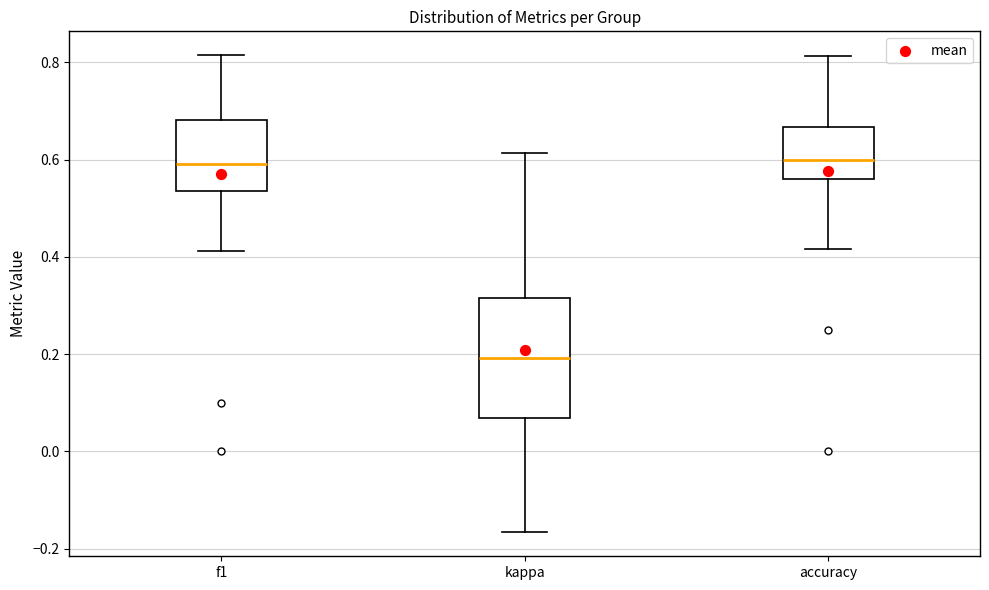

Reading left to right, transcribe this box plot: for each box, give where its median line is, the range the box spans, and where its two whiskers end, as read against the y-axis. The values are not printed on the chart, so give them approximately, as read against the axis.

f1: median 0.60, box 0.54 to 0.68, whiskers 0.42 to 0.82
kappa: median 0.20, box 0.06 to 0.32, whiskers -0.16 to 0.62
accuracy: median 0.60, box 0.56 to 0.66, whiskers 0.42 to 0.82